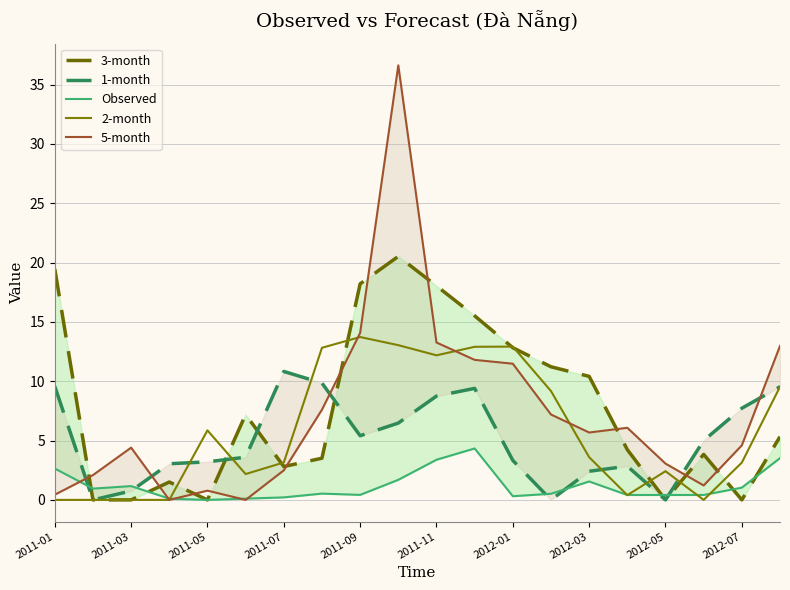

The value of 2-month at 2011-11 is 12.2. True or false?

True